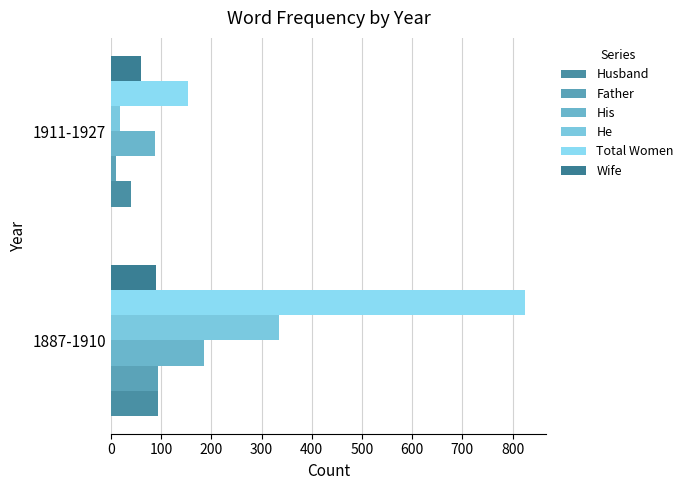

Rank the categories by Husband value from lowest to highest.

1911-1927, 1887-1910